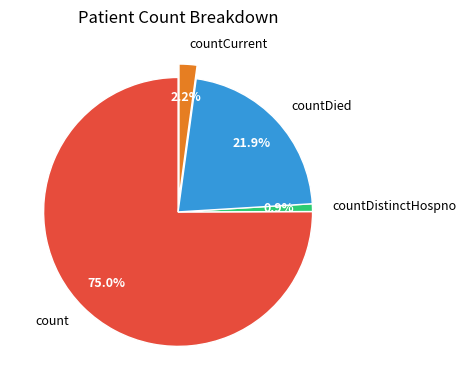

Rank the categories by value from highest to lowest.

count, countDied, countCurrent, countDistinctHospno